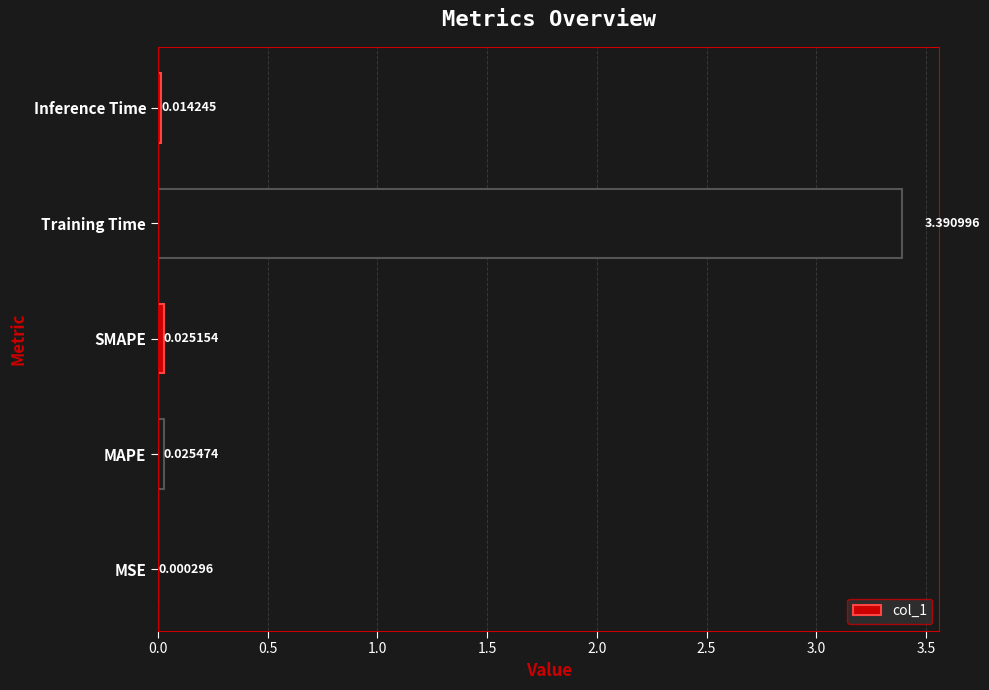

Are the bars horizontal?

Yes